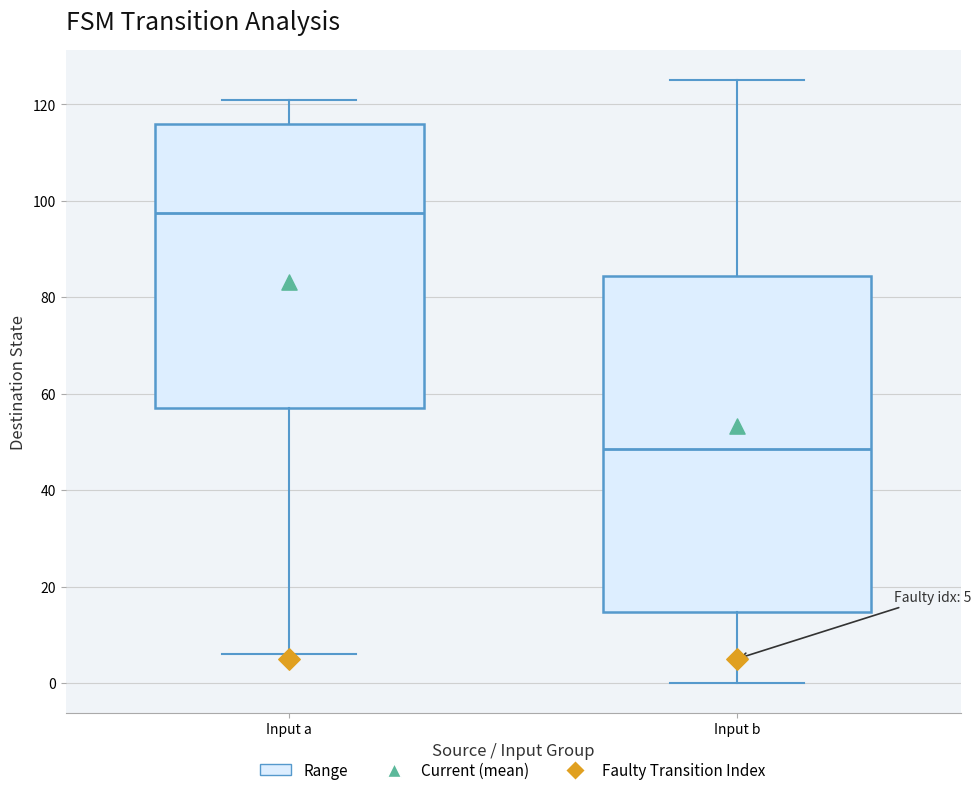

Which box is the tallest, from its lower edge to its upper edge?

Input b